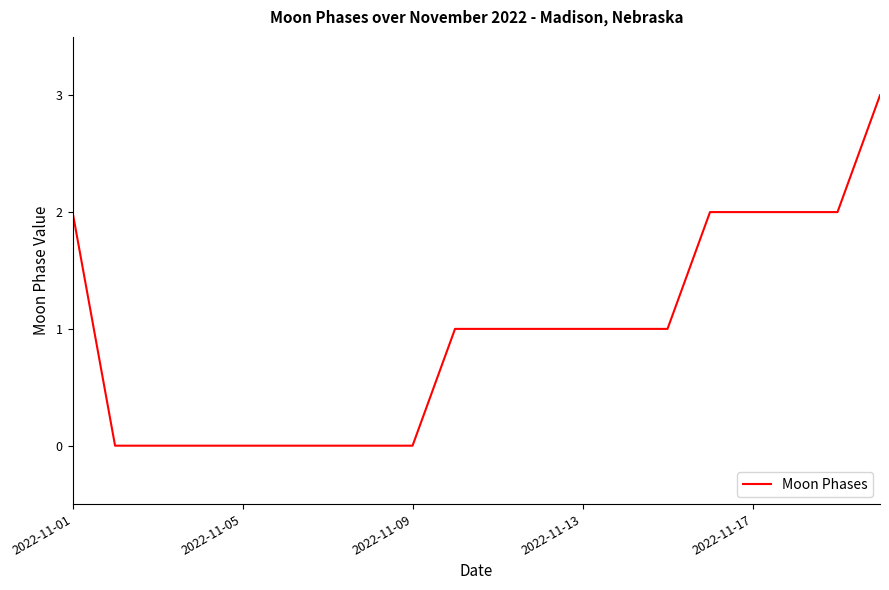

What is the greatest value displayed?

3